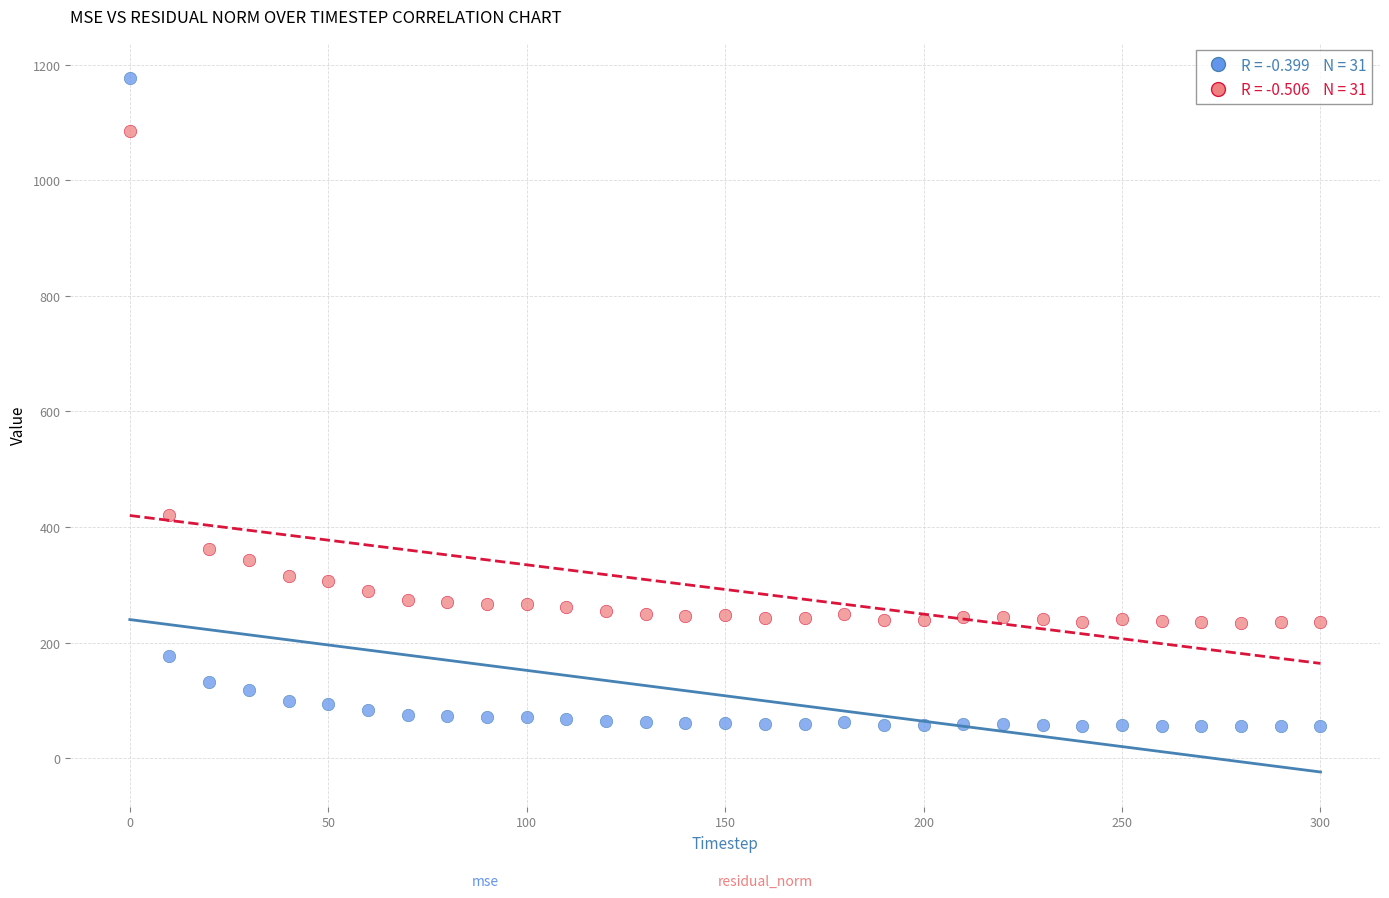

Across all data points, what is the range of X values (max minus min)?

300.0